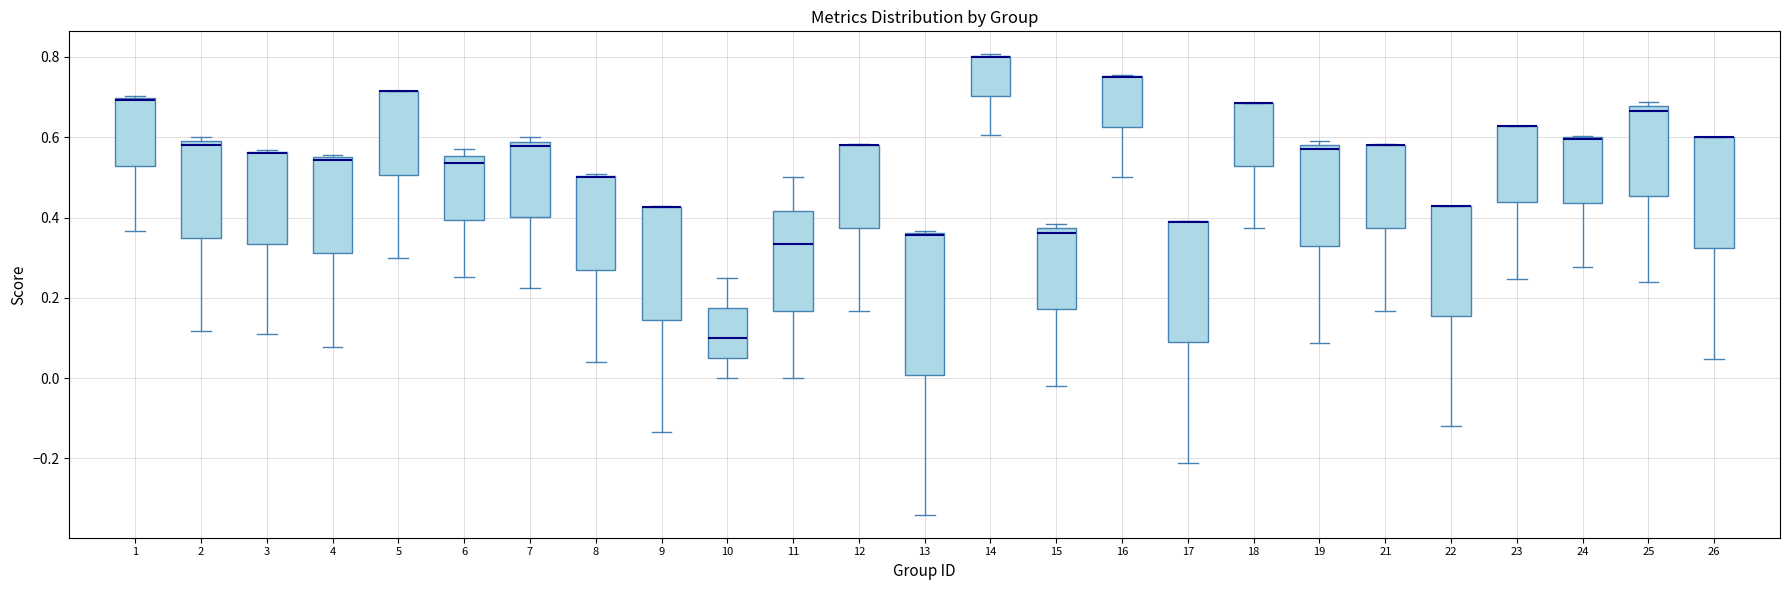

Reading left to right, transcribe this box plot: for each box, give where its median line is, the range the box spans, and where its two whiskers end, as read against the y-axis. The values are not printed on the chart, so give them approximately, as read against the axis.

1: median 0.70, box 0.52 to 0.70, whiskers 0.36 to 0.70
2: median 0.58, box 0.34 to 0.60, whiskers 0.12 to 0.60 (just above the box's upper edge)
3: median 0.56 (drawn on the box's upper edge), box 0.34 to 0.56, whiskers 0.12 to 0.56
4: median 0.54, box 0.32 to 0.54, whiskers 0.08 to 0.56
5: median 0.72 (drawn on the box's upper edge), box 0.50 to 0.72, whiskers 0.30 to 0.72
6: median 0.54, box 0.40 to 0.56, whiskers 0.26 to 0.58
7: median 0.58 (just below the box's upper edge), box 0.40 to 0.58, whiskers 0.22 to 0.60
8: median 0.50 (drawn on the box's upper edge), box 0.26 to 0.50, whiskers 0.04 to 0.50
9: median 0.42 (drawn on the box's upper edge), box 0.14 to 0.42, whiskers -0.14 to 0.42
10: median 0.10, box 0.06 to 0.18, whiskers 0.00 to 0.26
11: median 0.34, box 0.16 to 0.42, whiskers 0.00 to 0.50
12: median 0.58 (drawn on the box's upper edge), box 0.38 to 0.58, whiskers 0.16 to 0.58
13: median 0.36, box 0.00 to 0.36, whiskers -0.34 to 0.36
14: median 0.80 (drawn on the box's upper edge), box 0.70 to 0.80, whiskers 0.60 to 0.80
15: median 0.36, box 0.18 to 0.38, whiskers -0.02 to 0.38 (just above the box's upper edge)
16: median 0.76 (drawn on the box's upper edge), box 0.62 to 0.76, whiskers 0.50 to 0.76
17: median 0.38 (drawn on the box's upper edge), box 0.08 to 0.40, whiskers -0.22 to 0.40
18: median 0.68 (drawn on the box's upper edge), box 0.52 to 0.68, whiskers 0.38 to 0.68
19: median 0.58 (just below the box's upper edge), box 0.32 to 0.58, whiskers 0.08 to 0.60
21: median 0.58 (drawn on the box's upper edge), box 0.38 to 0.58, whiskers 0.16 to 0.58
22: median 0.42 (drawn on the box's upper edge), box 0.16 to 0.42, whiskers -0.12 to 0.42
23: median 0.62 (drawn on the box's upper edge), box 0.44 to 0.62, whiskers 0.24 to 0.62
24: median 0.60 (drawn on the box's upper edge), box 0.44 to 0.60, whiskers 0.28 to 0.60
25: median 0.66, box 0.46 to 0.68, whiskers 0.24 to 0.68 (just above the box's upper edge)
26: median 0.60 (drawn on the box's upper edge), box 0.32 to 0.60, whiskers 0.04 to 0.60